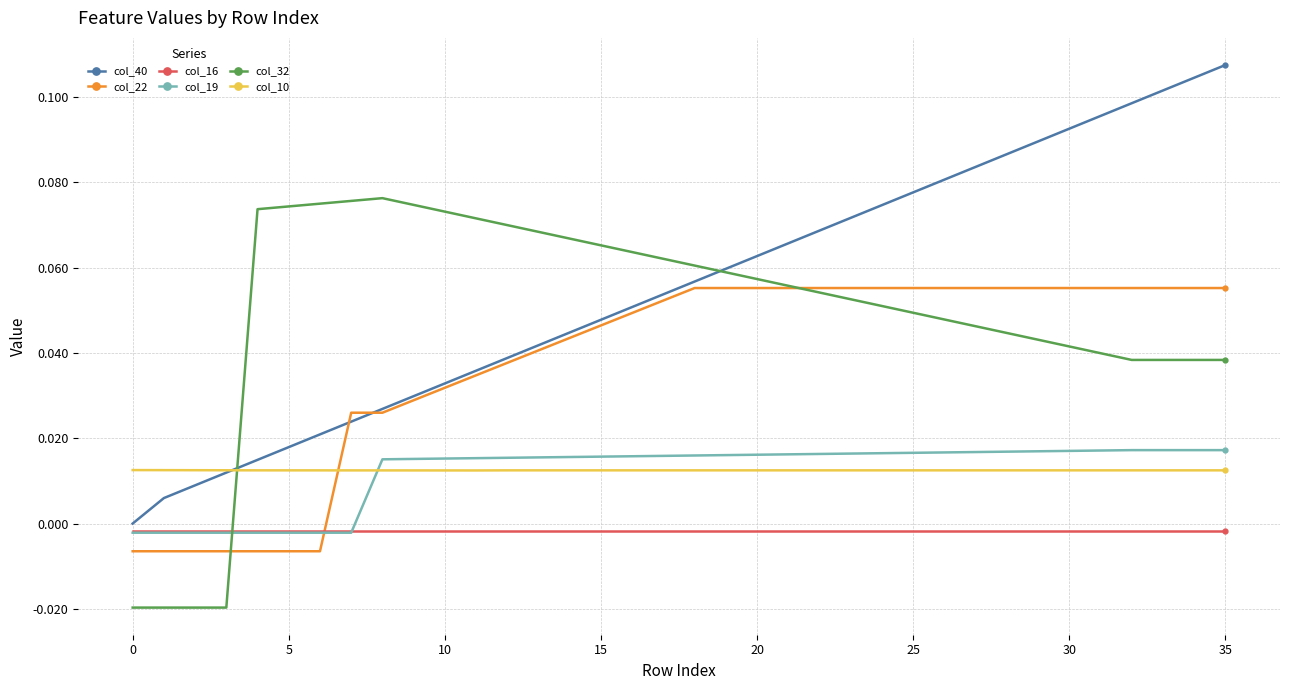

Which series has the largest range (max minus min)?

col_40